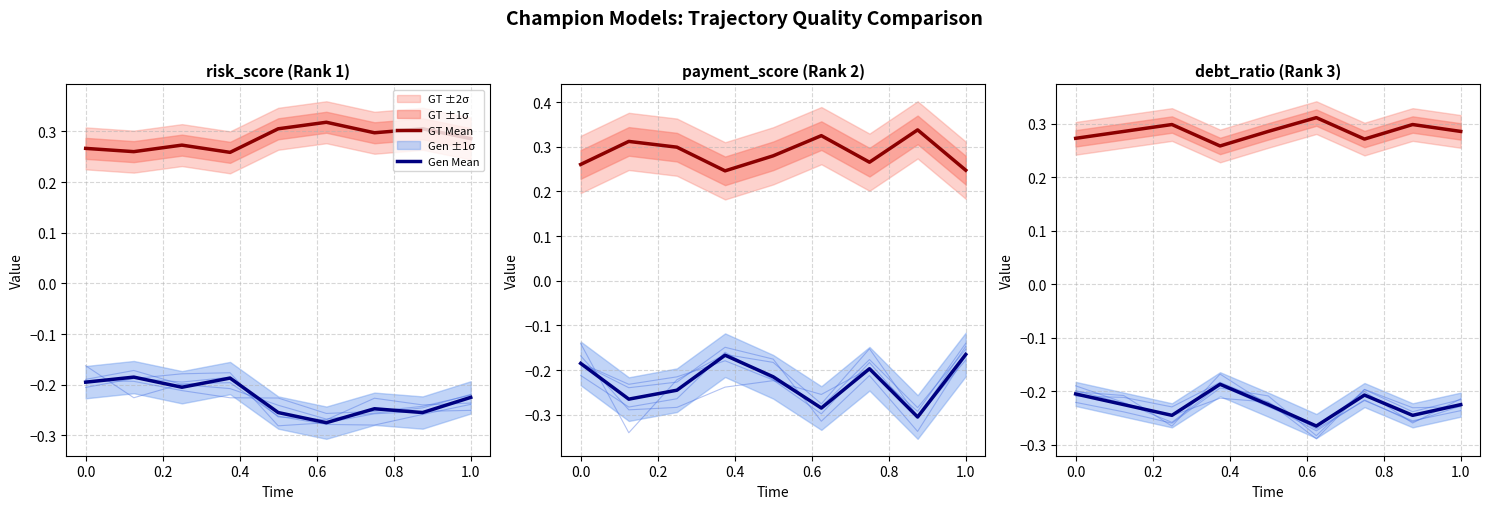

At which label does GT Mean reach its minimum?

0.4